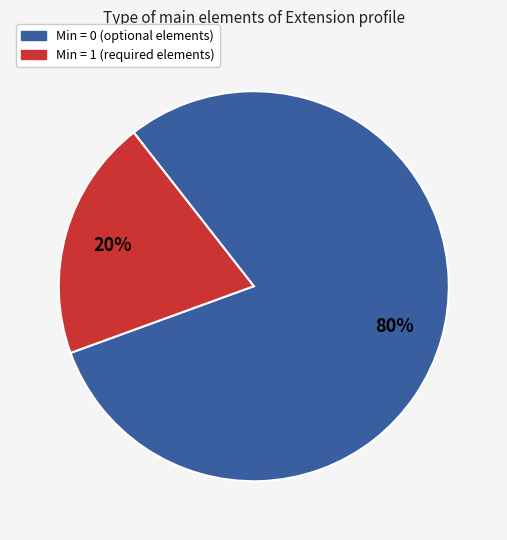

To the nearest percent, what is the average slice percentage?

50%